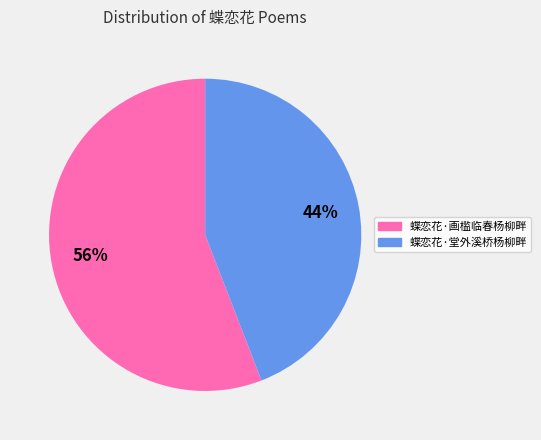

To the nearest percent, what portion does 蝶恋花·堂外溪桥杨柳畔 represent?

44%